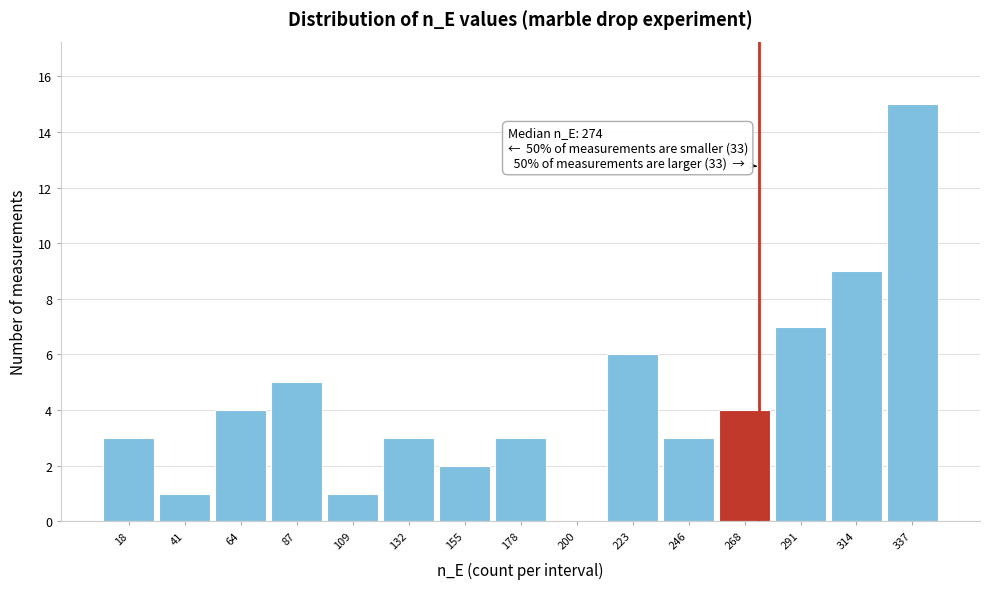

Which range on the x-axis has the tallest bar?

325 to 350